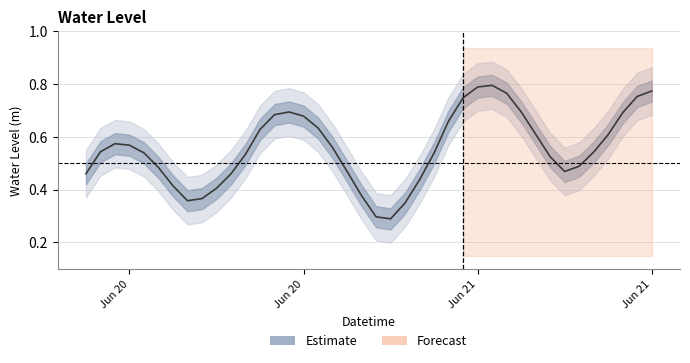

Reading right to left, extract all data points from this chart.

0.8	0.8	0.7	0.6	0.5	0.5	0.5	0.5	0.6	0.7	0.8	0.8	0.8	0.7	0.7	0.5	0.4	0.3	0.3	0.3	0.4	0.5	0.6	0.6	0.7	0.7	0.7	0.6	0.5	0.5	0.4	0.4	0.4	0.4	0.5	0.5	0.6	0.6	0.5	0.5